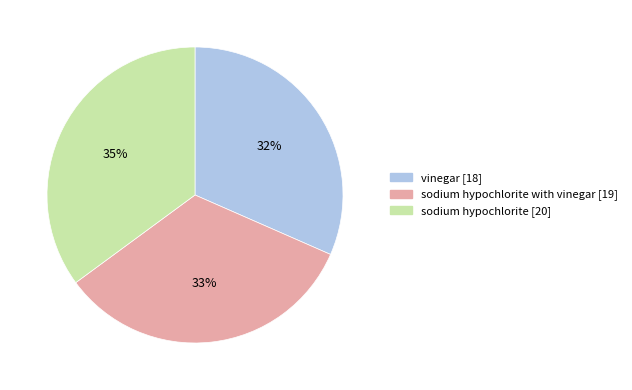

To the nearest percent, what is the average slice percentage?

33%